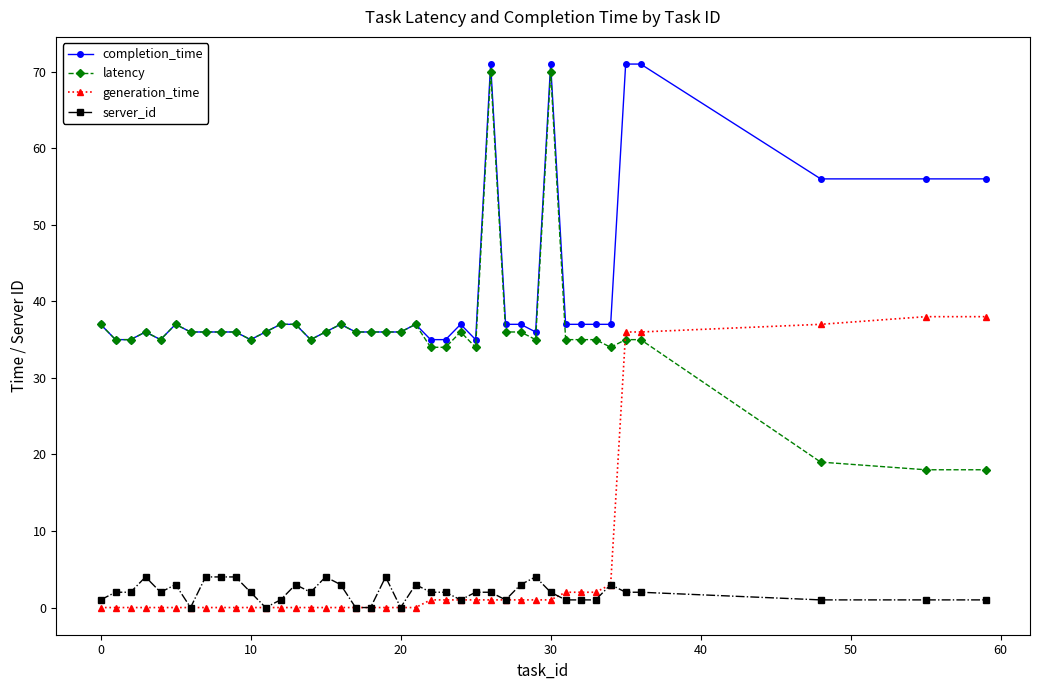

Which series has the largest total across all categories?

completion_time